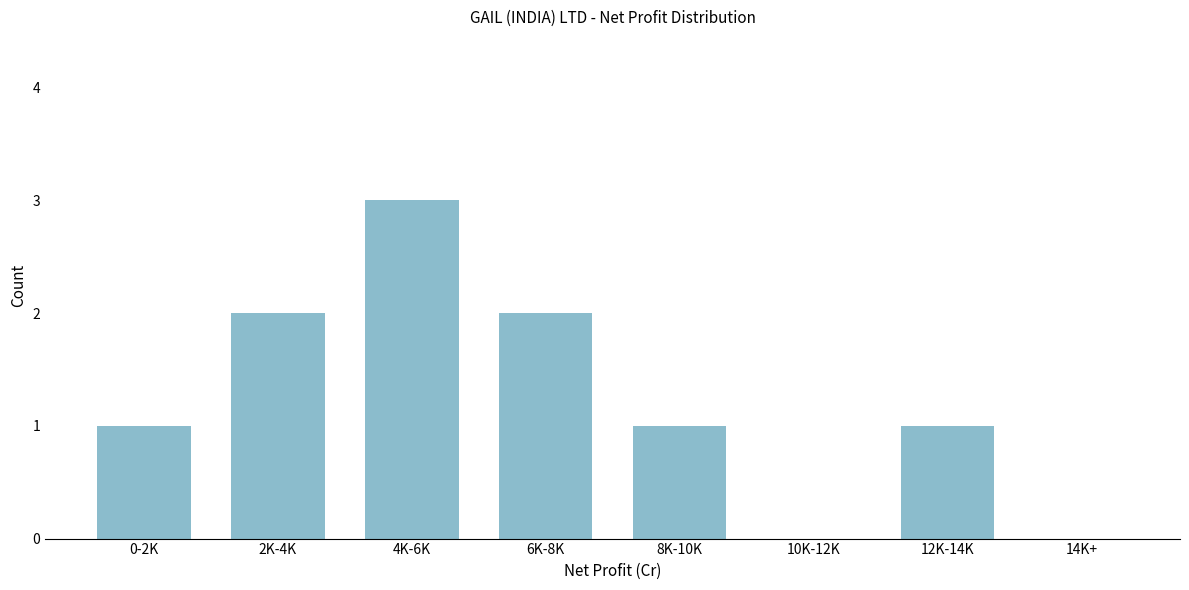

Reading left to right, list all the values displayed in this chart.

0-2K=1	2K-4K=2	4K-6K=3	6K-8K=2	8K-10K=1	10K-12K=0	12K-14K=1	14K+=0